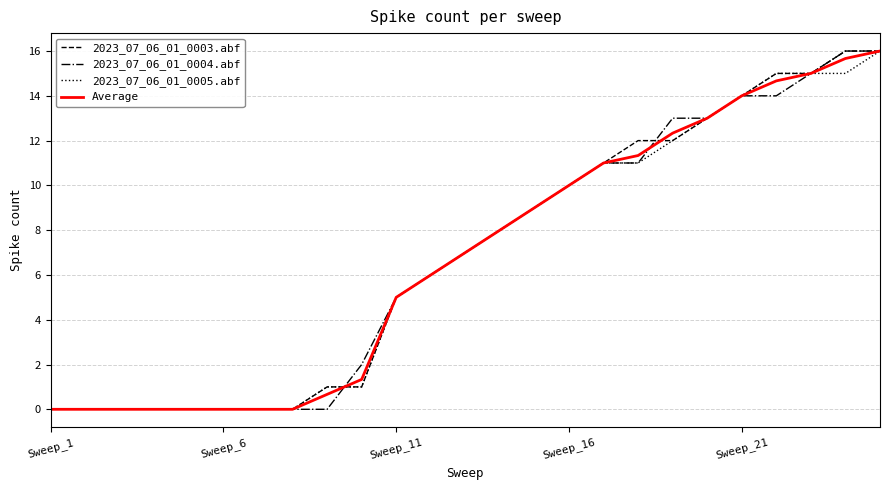

What is the greatest value displayed?

16.0